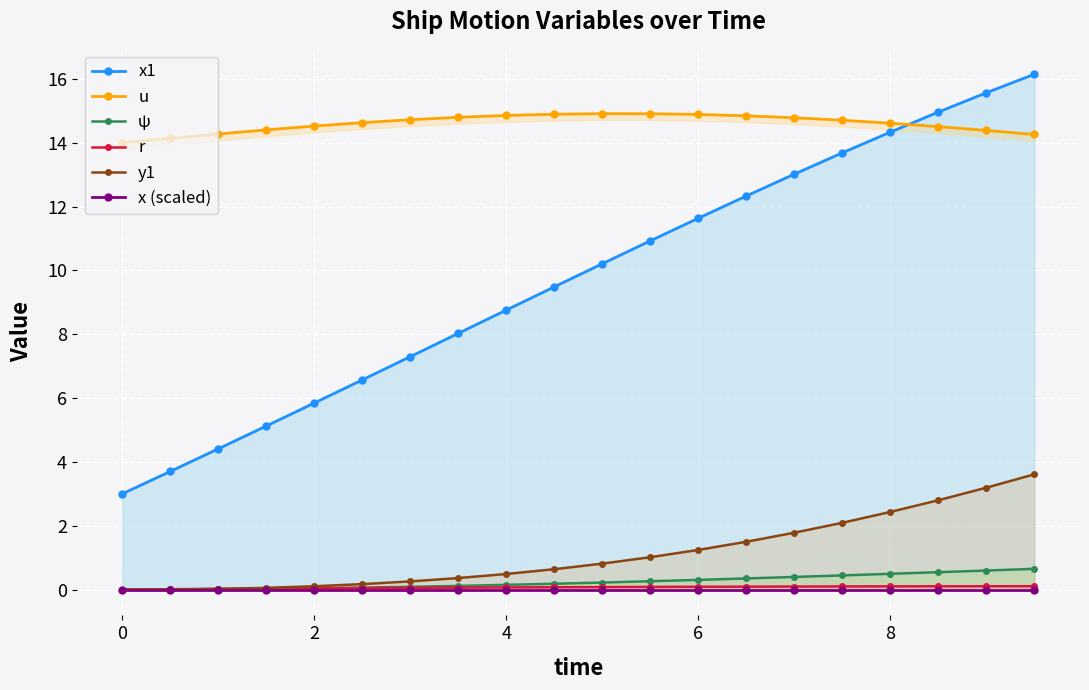

What is the sum of all u values?

292.0